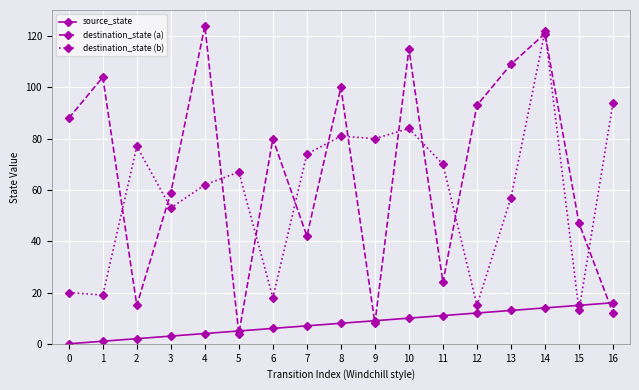

The destination_state (b) series shows 40 at 16. True or false?

False